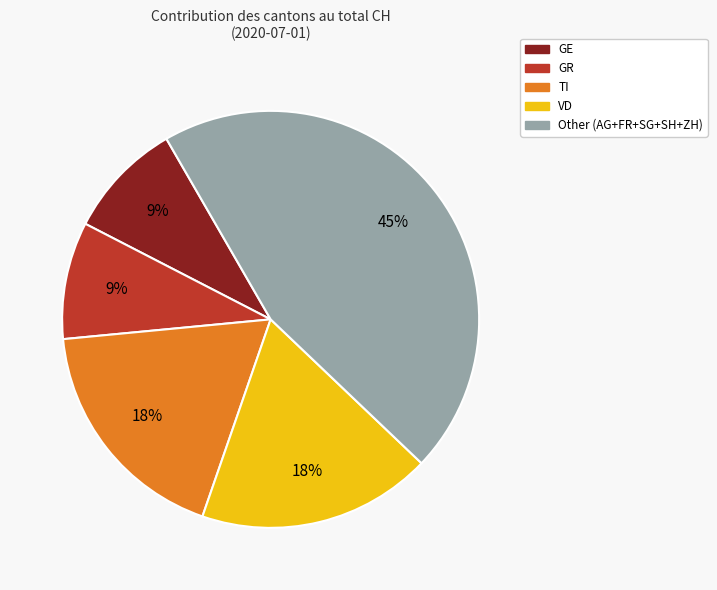

What is the ratio of the value at TI to the value at VD?

1.0